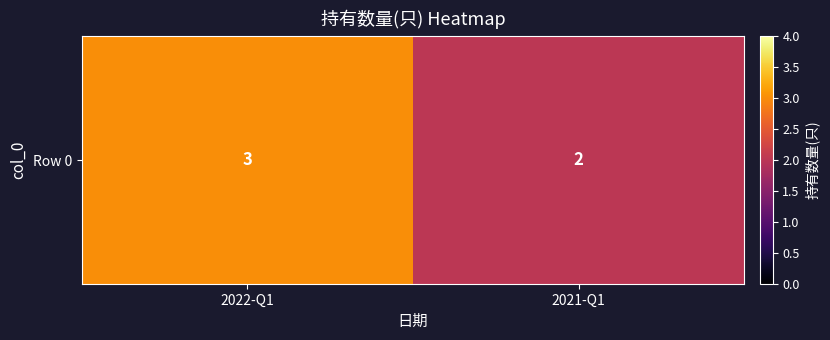

What is the approximate value at 2021-Q1?

2